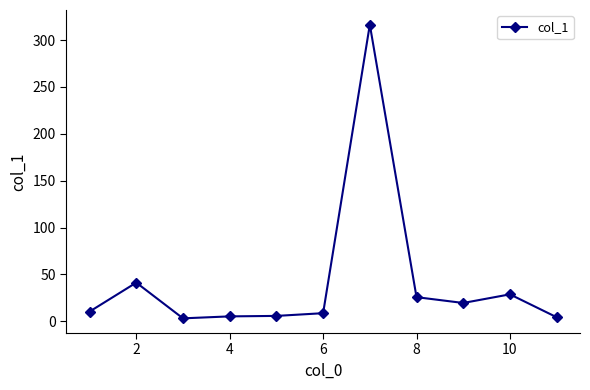

What is the difference between the maximum and minimum values?

313.2